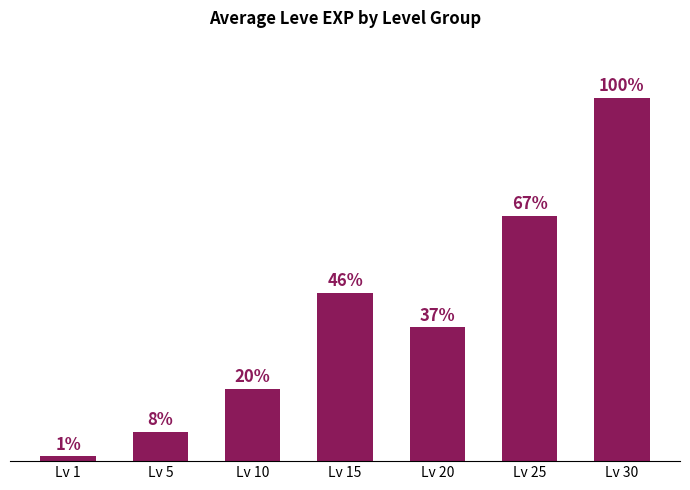

List the labels in order of value, largest first.

Lv 30, Lv 25, Lv 15, Lv 20, Lv 10, Lv 5, Lv 1